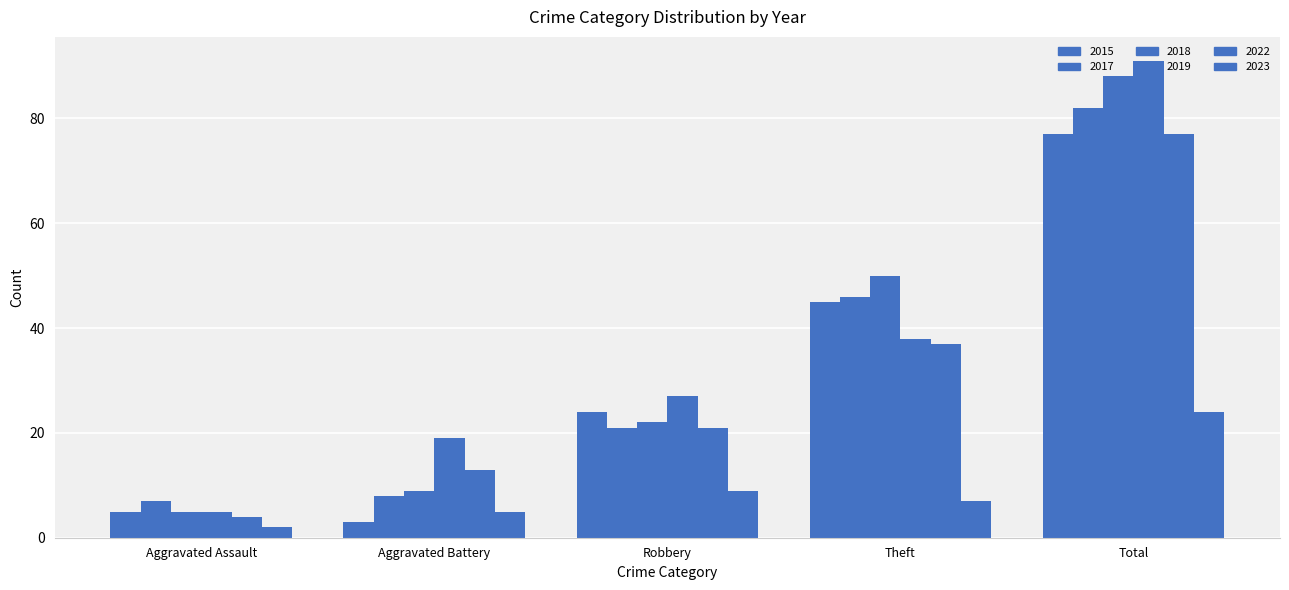

How many data points in 2015 are less than 24?

2